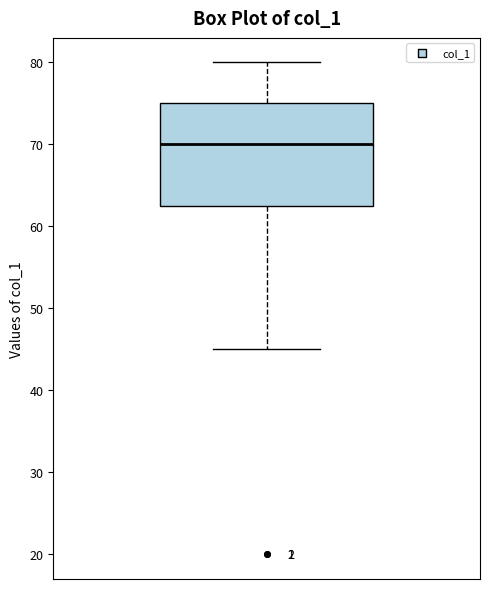

Read this box plot against the y-axis: the position of the median line, the range covered by the box, and the ends of both whiskers. The values are not printed on the chart, so give them approximately, as read against the axis.

median 70, box 63 to 75, whiskers 45 to 80